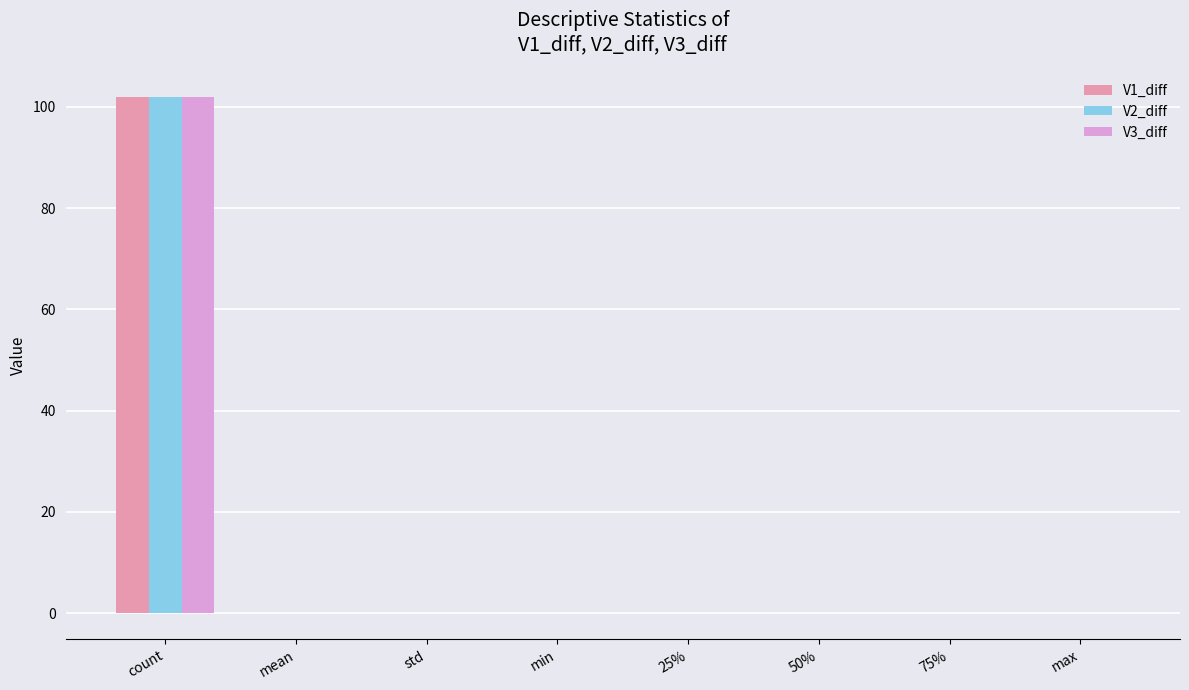

Are the bars horizontal?

No